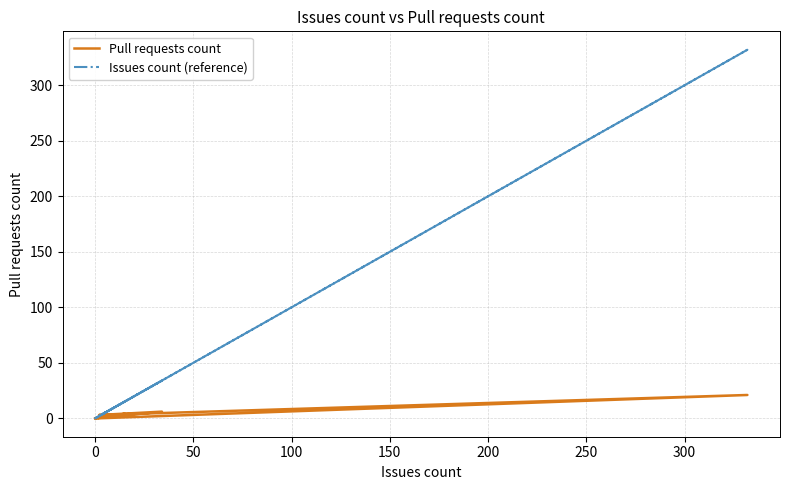

After their last crossing, which series has the higher values: Pull requests count or Issues count (reference)?

Issues count (reference)